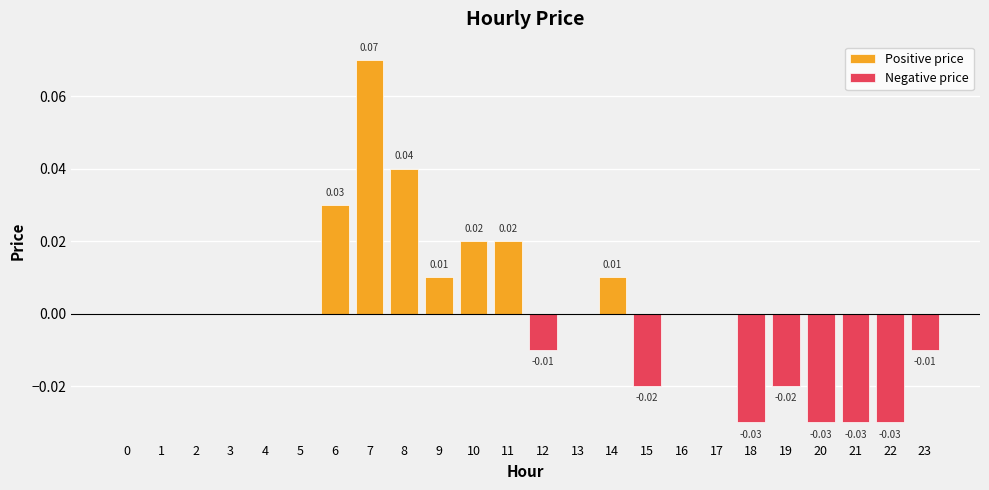

At which label does Positive price reach its peak?

7